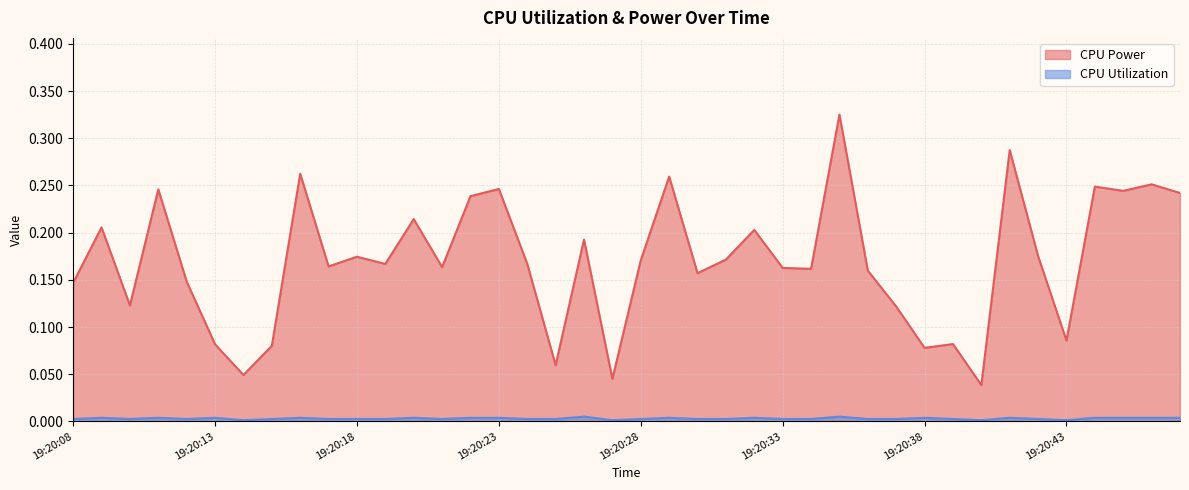

What is the difference between the maximum and minimum values in the CPU Power series?

0.3